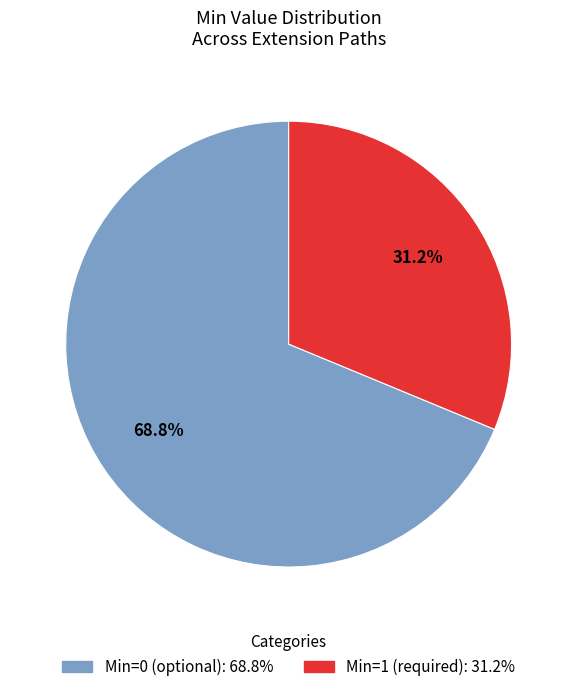

Is there any slice that represents more than half of the pie?

Yes